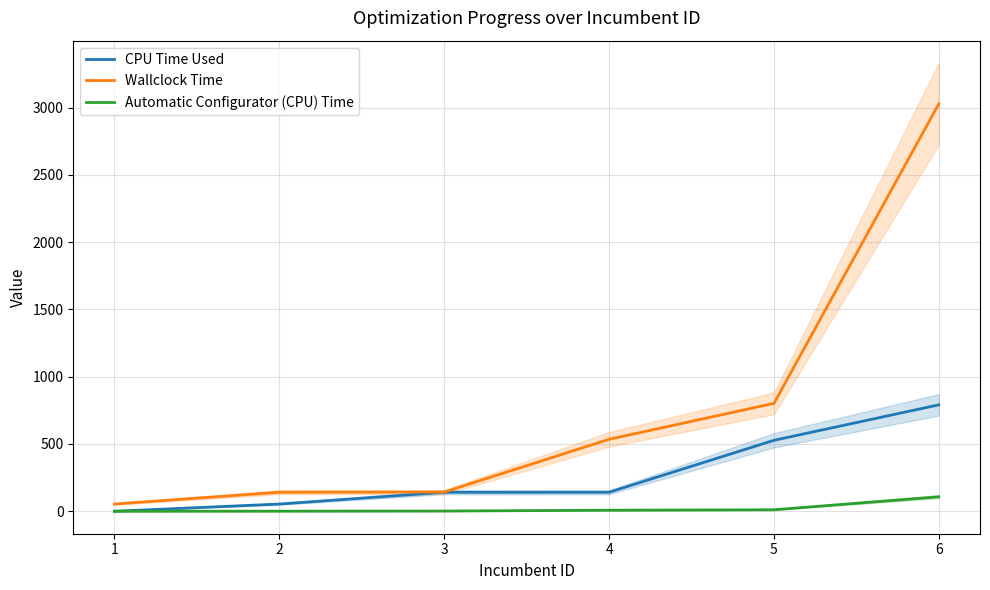

The value of Automatic Configurator (CPU) Time at 6 is 107.4. True or false?

True